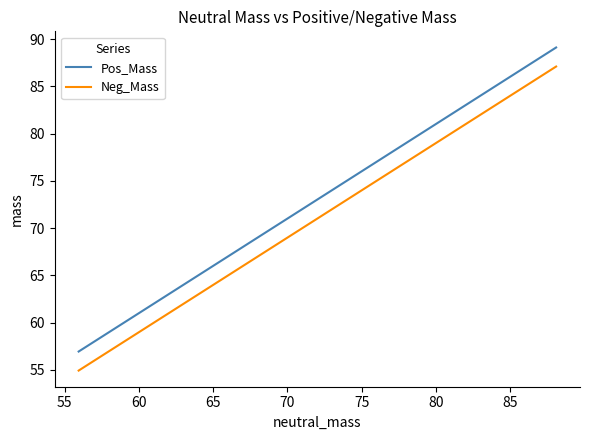

Count the number of data series in this chart.

2